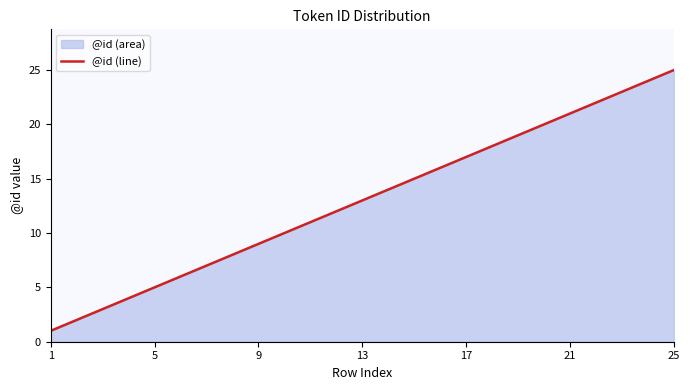

What is the difference between the maximum and minimum values?

24